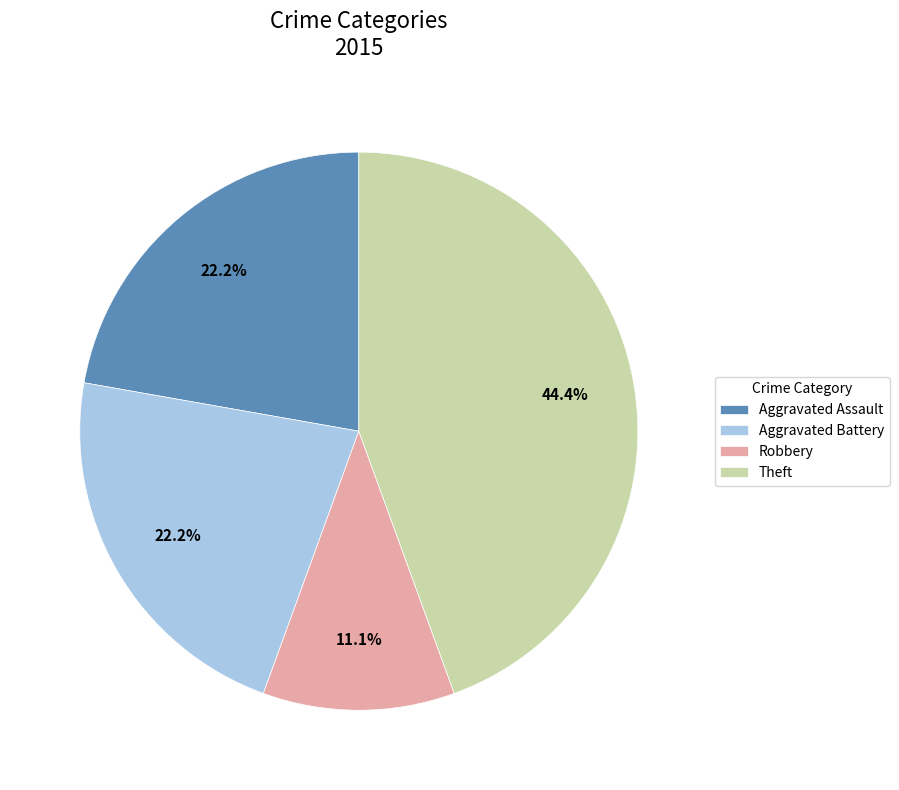

Which slice is the largest?

Theft